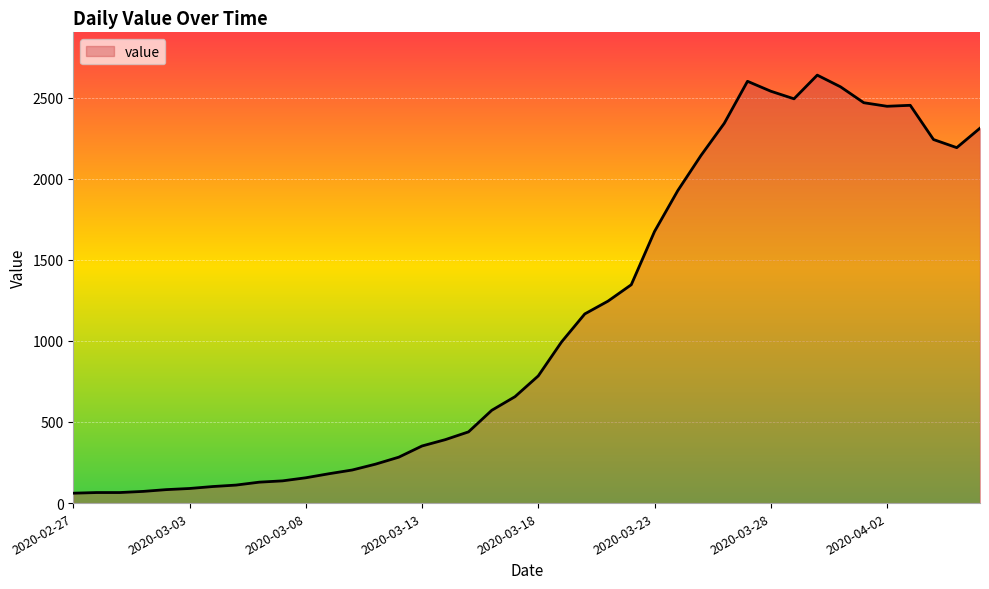

Does the chart have visible grid lines?

Yes